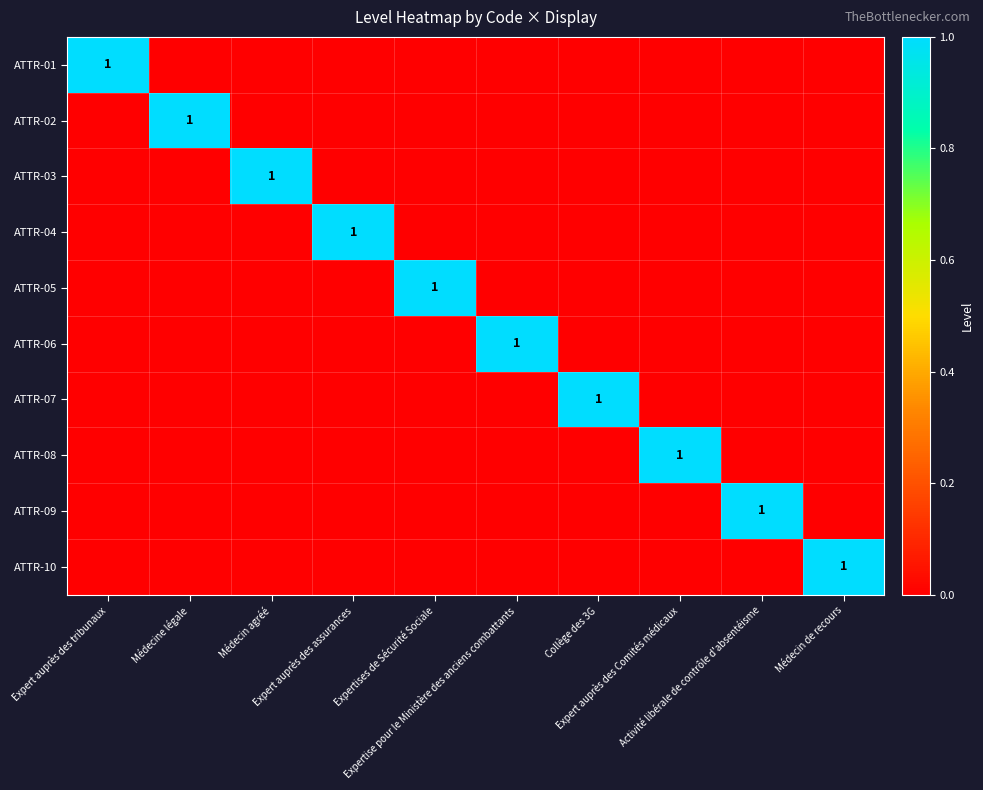

At Expert auprès des Comités médicaux, list the series in order from smallest to largest.

ATTR-01, ATTR-02, ATTR-03, ATTR-04, ATTR-05, ATTR-06, ATTR-07, ATTR-09, ATTR-10, ATTR-08